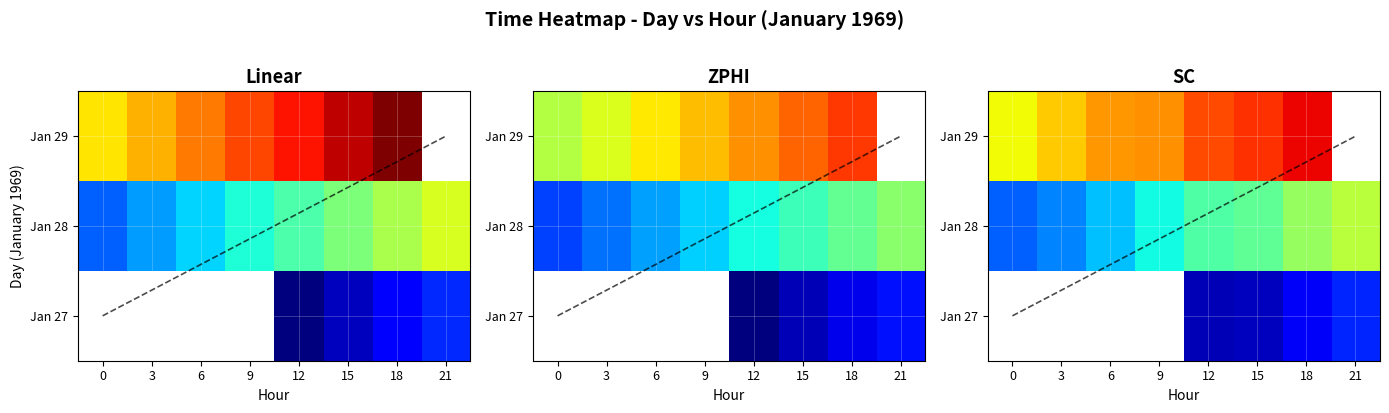

What is the total value across all series at 12?

1.3